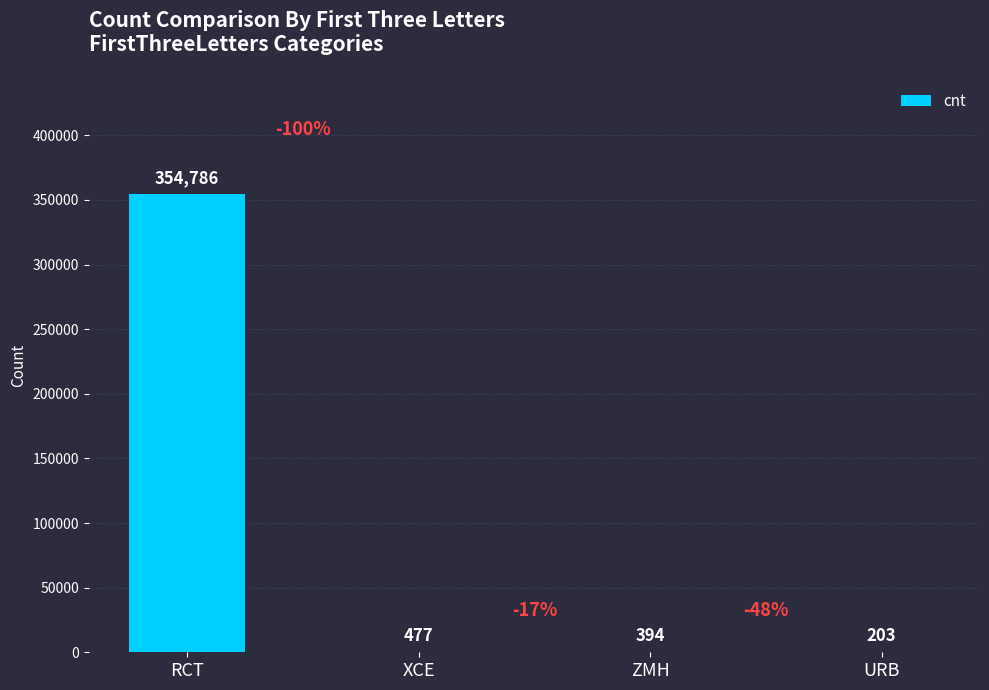

What is the sum of all values?

355860